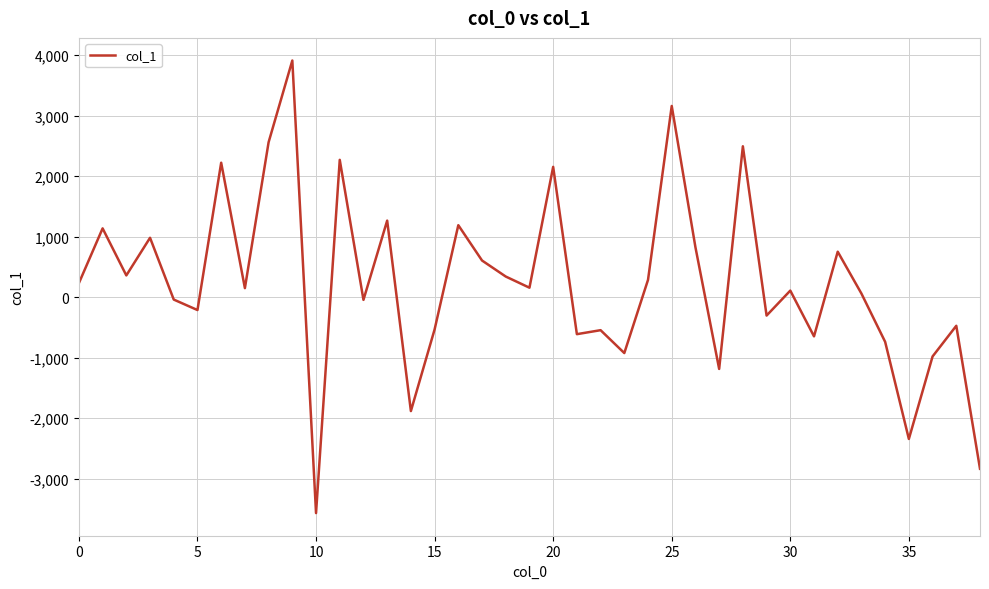

What is the difference between the maximum and second lowest values?

6745.6